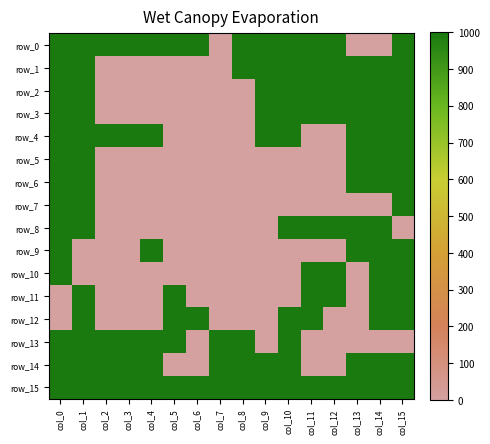

At which label is row_6 closest to 0?

col_2